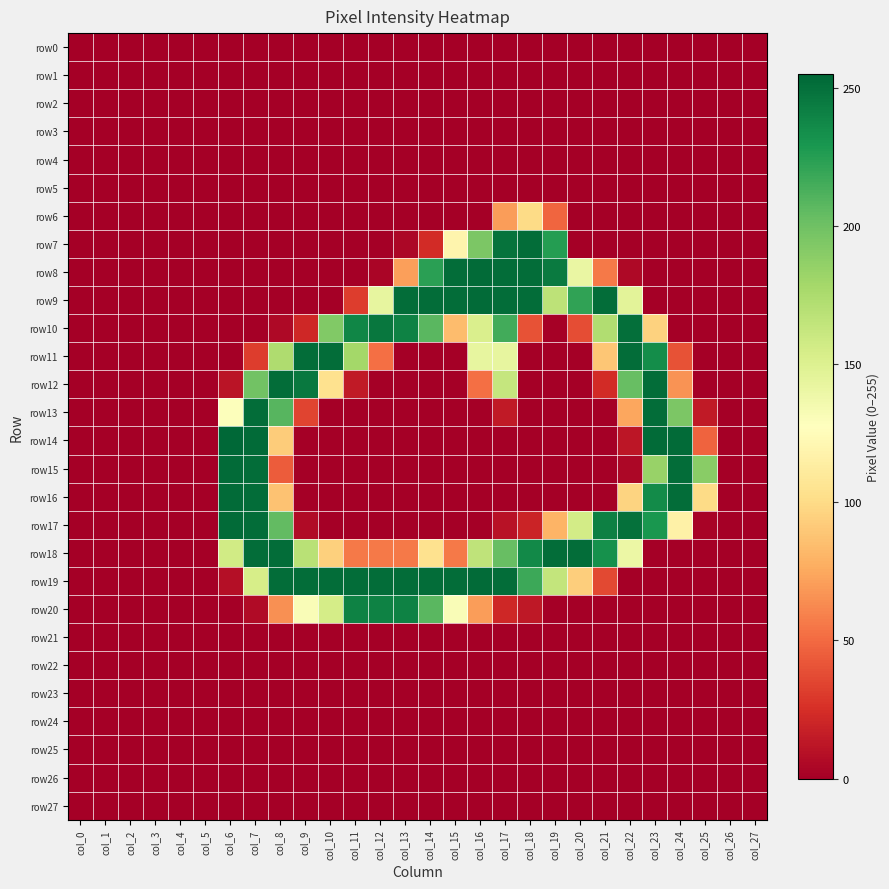

Count the number of categories in the chart.

28